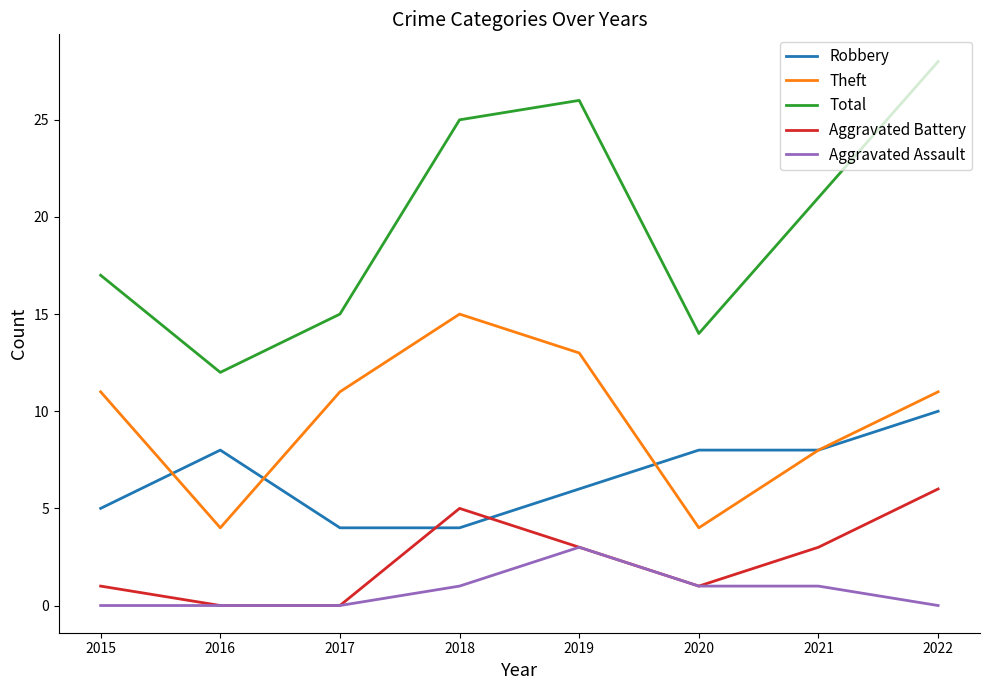

Reading left to right, what are all the values shown in this chart?

Robbery: 5	8	4	4	6	8	8	10
Theft: 11	4	11	15	13	4	8	11
Total: 17	12	15	25	26	14	21	28
Aggravated Battery: 1	0	0	5	3	1	3	6
Aggravated Assault: 0	0	0	1	3	1	1	0